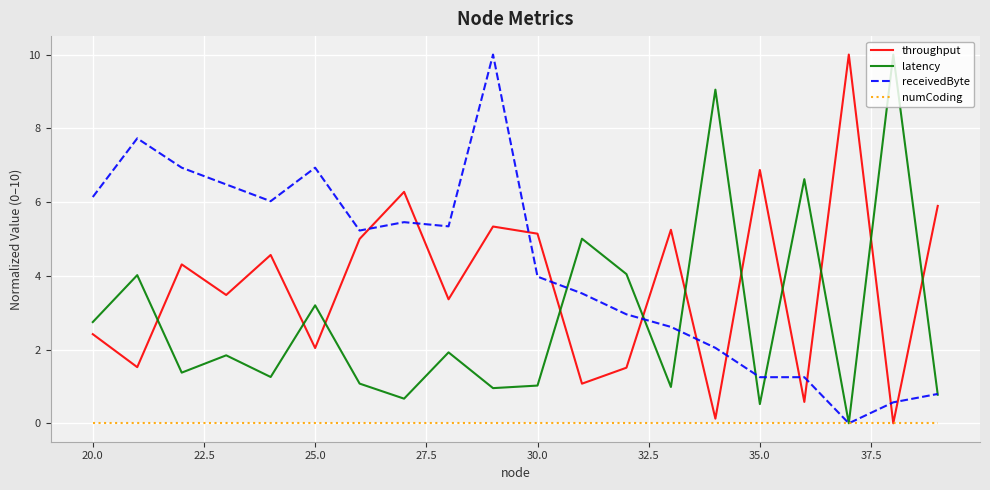

What is the difference between the second highest and second lowest values in the throughput series?

6.7